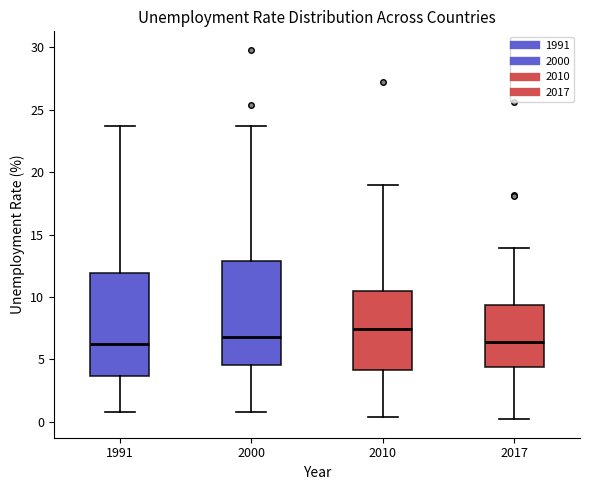

Reading left to right, read every box against the y-axis: the position of its median line, the range the box covers, and the ends of its whiskers. The values are not printed on the chart, so give them approximately, as read against the axis.

1991: median 6.0, box 3.5 to 12.0, whiskers 1.0 to 23.5
2000: median 7.0, box 4.5 to 13.0, whiskers 1.0 to 23.5
2010: median 7.5, box 4.0 to 10.5, whiskers 0.5 to 19.0
2017: median 6.5, box 4.5 to 9.5, whiskers 0.0 to 14.0